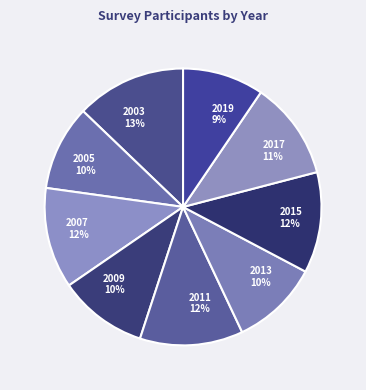

To the nearest percent, what portion does 2003 represent?

13%